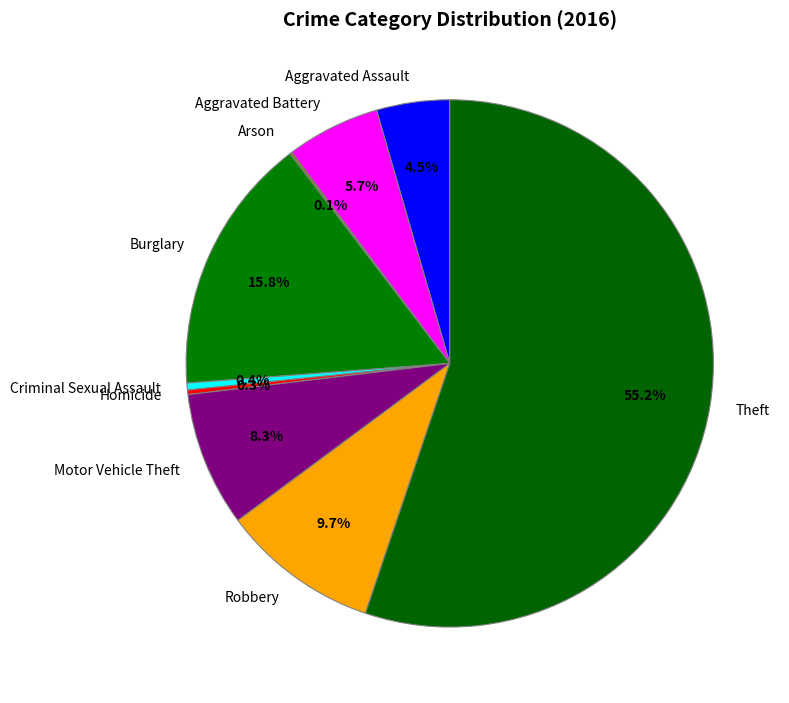

Between Robbery and Homicide, which is larger?

Robbery